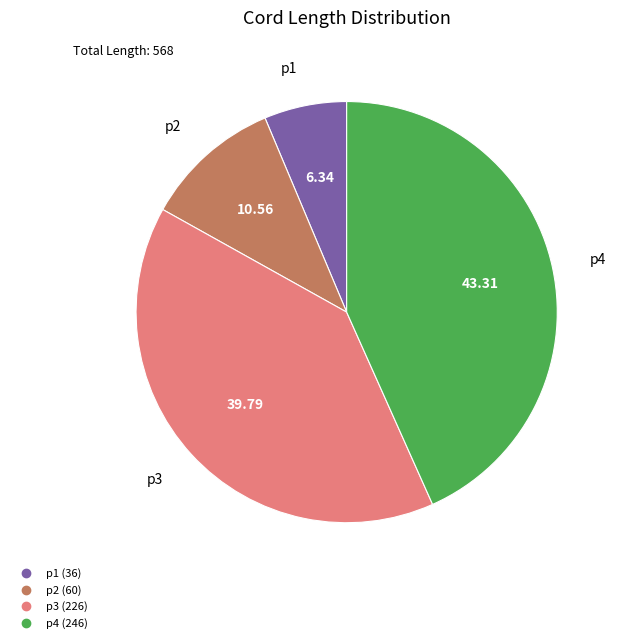

Count the number of slices in the pie.

4